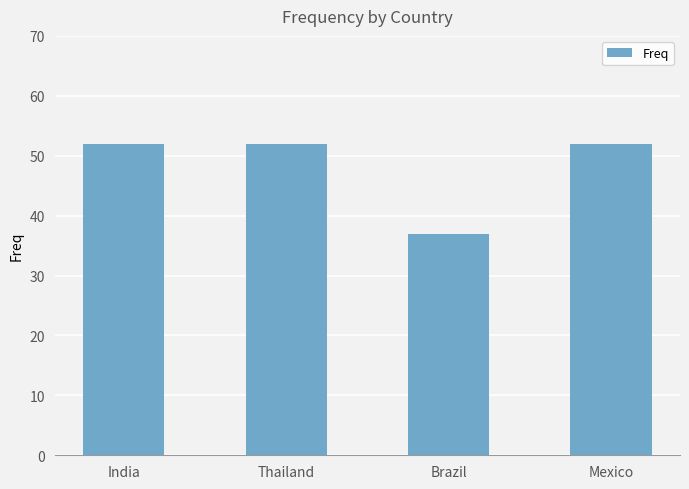

At which label is the value closest to 44?

Brazil